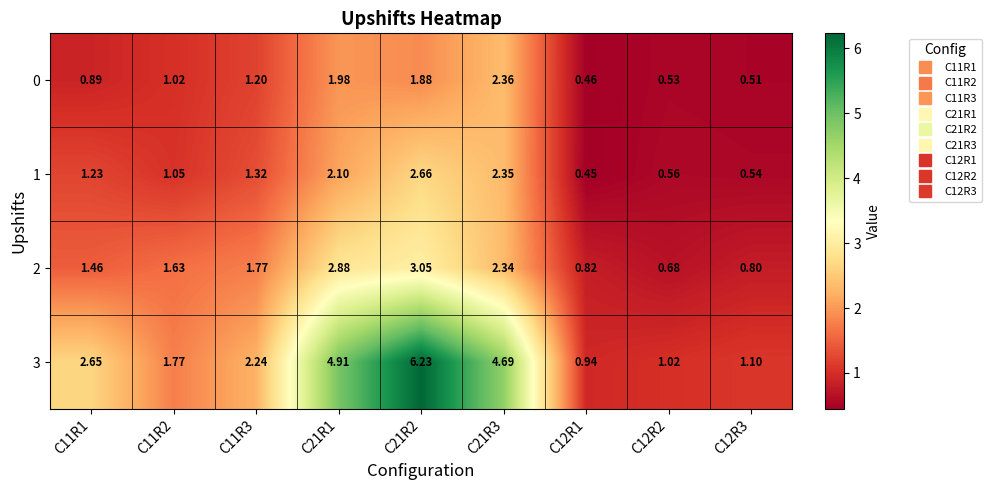

Reading left to right, transcribe all the data shown in this chart.

0: C11R1=0.9	C11R2=1.0	C11R3=1.2	C21R1=2.0	C21R2=1.9	C21R3=2.4	C12R1=0.5	C12R2=0.5	C12R3=0.5
1: C11R1=1.2	C11R2=1.1	C11R3=1.3	C21R1=2.1	C21R2=2.7	C21R3=2.4	C12R1=0.5	C12R2=0.6	C12R3=0.5
2: C11R1=1.5	C11R2=1.6	C11R3=1.8	C21R1=2.9	C21R2=3.0	C21R3=2.3	C12R1=0.8	C12R2=0.7	C12R3=0.8
3: C11R1=2.6	C11R2=1.8	C11R3=2.2	C21R1=4.9	C21R2=6.2	C21R3=4.7	C12R1=0.9	C12R2=1.0	C12R3=1.1